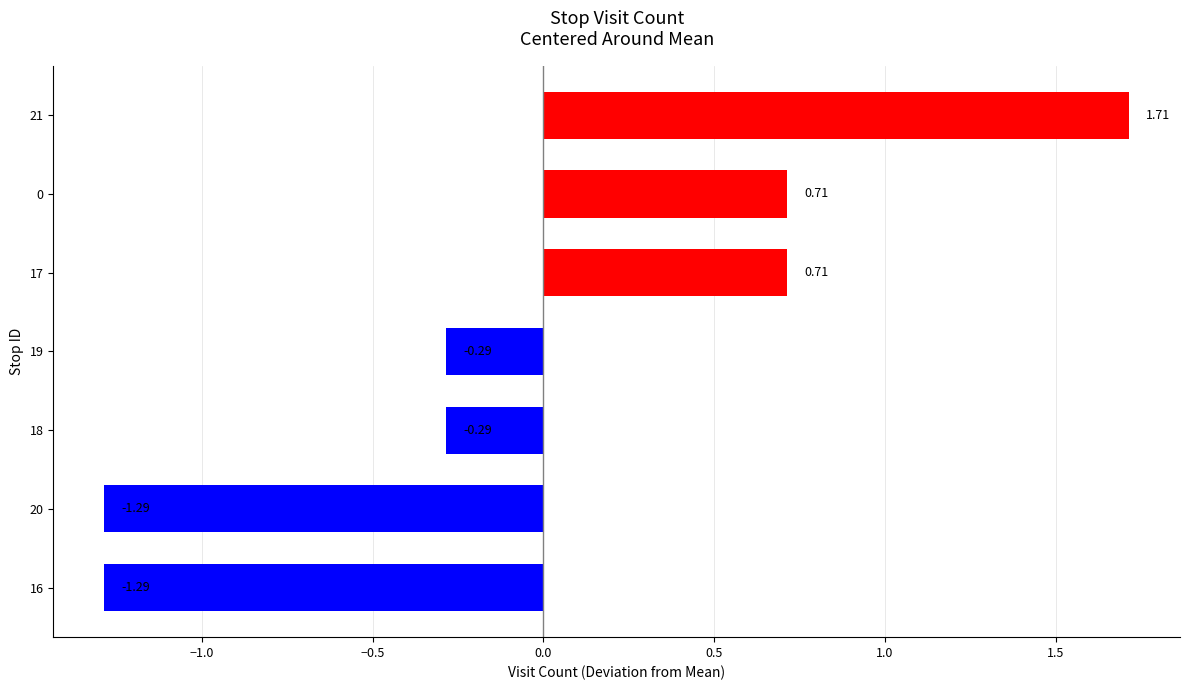

Which has a higher value, 21 or 0?

21